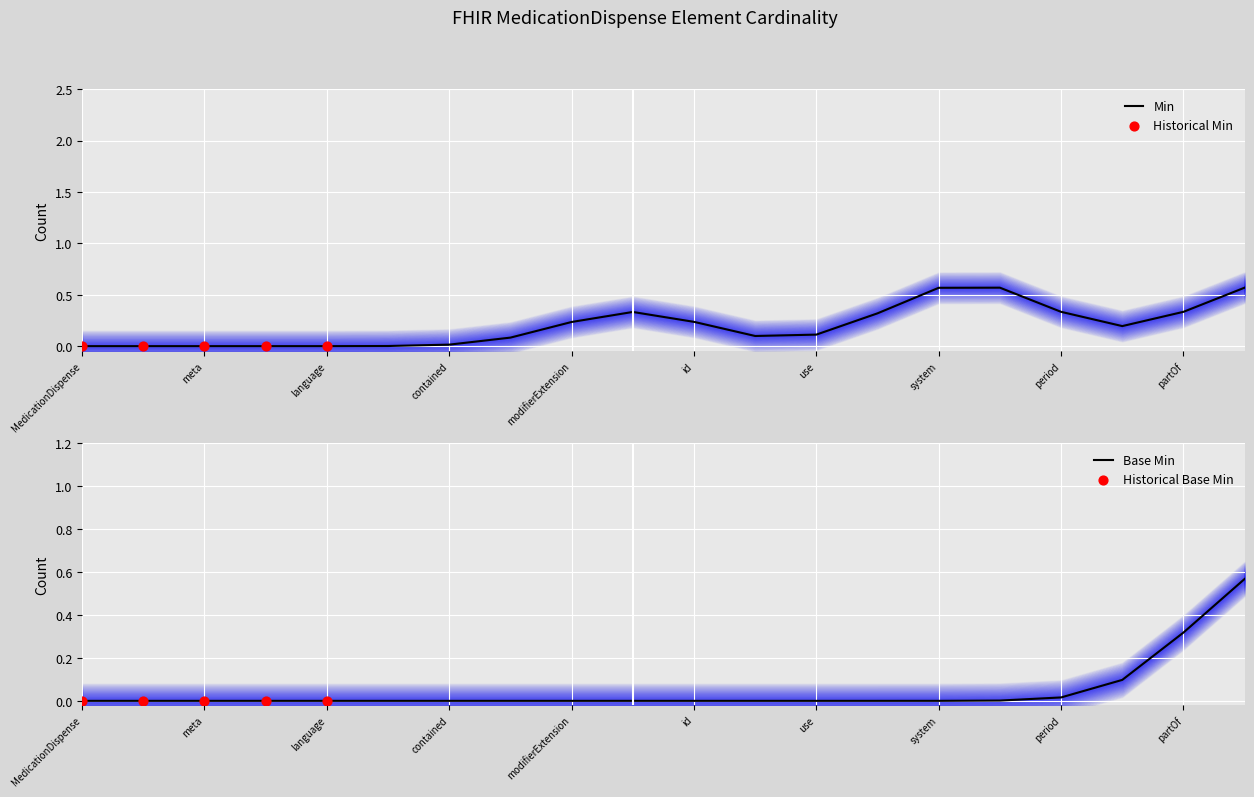

Is it true that Min equals 0.0 at MedicationDispense?

True